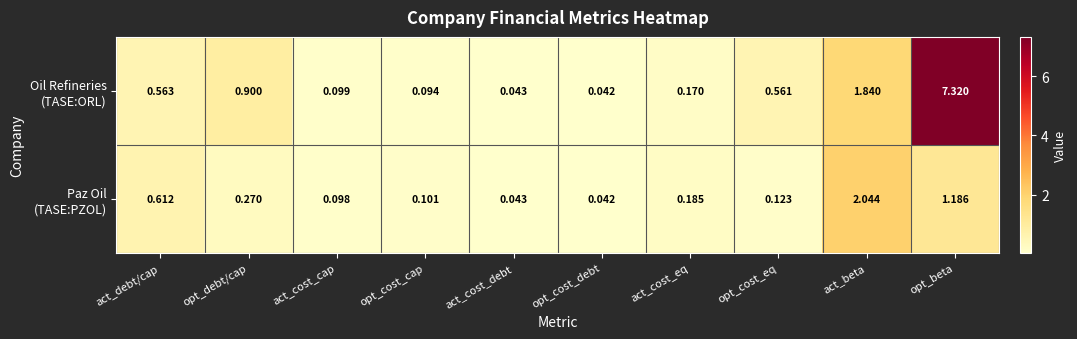

At which category does the chart reach its peak across all series?

opt_beta